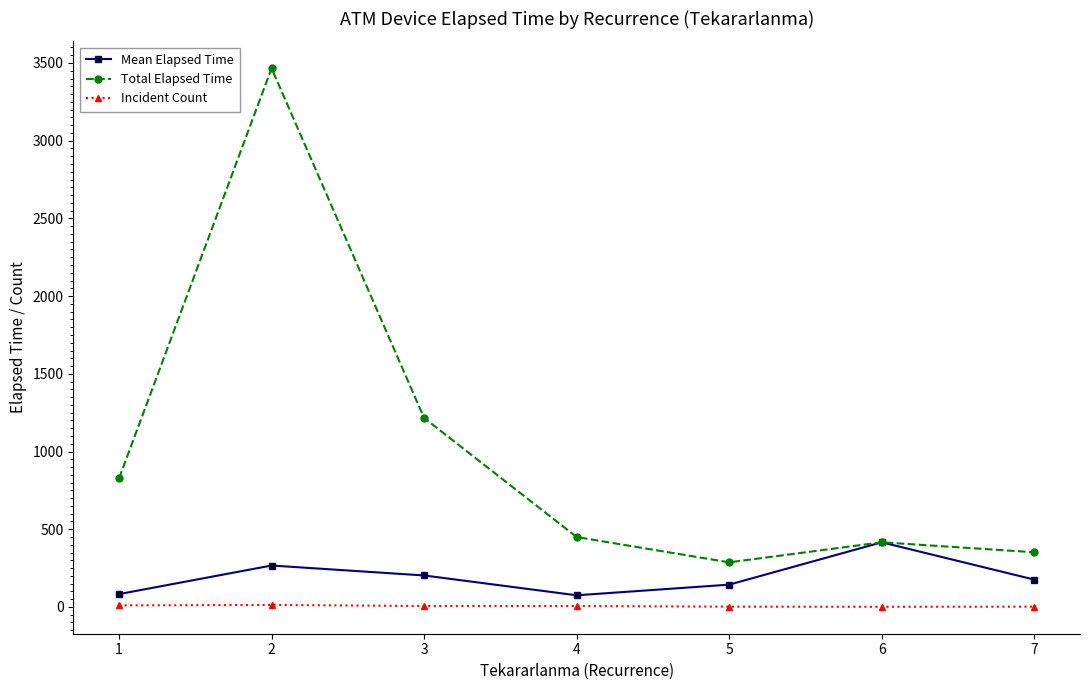

What are all the series names shown in the legend?

Mean Elapsed Time, Total Elapsed Time, Incident Count